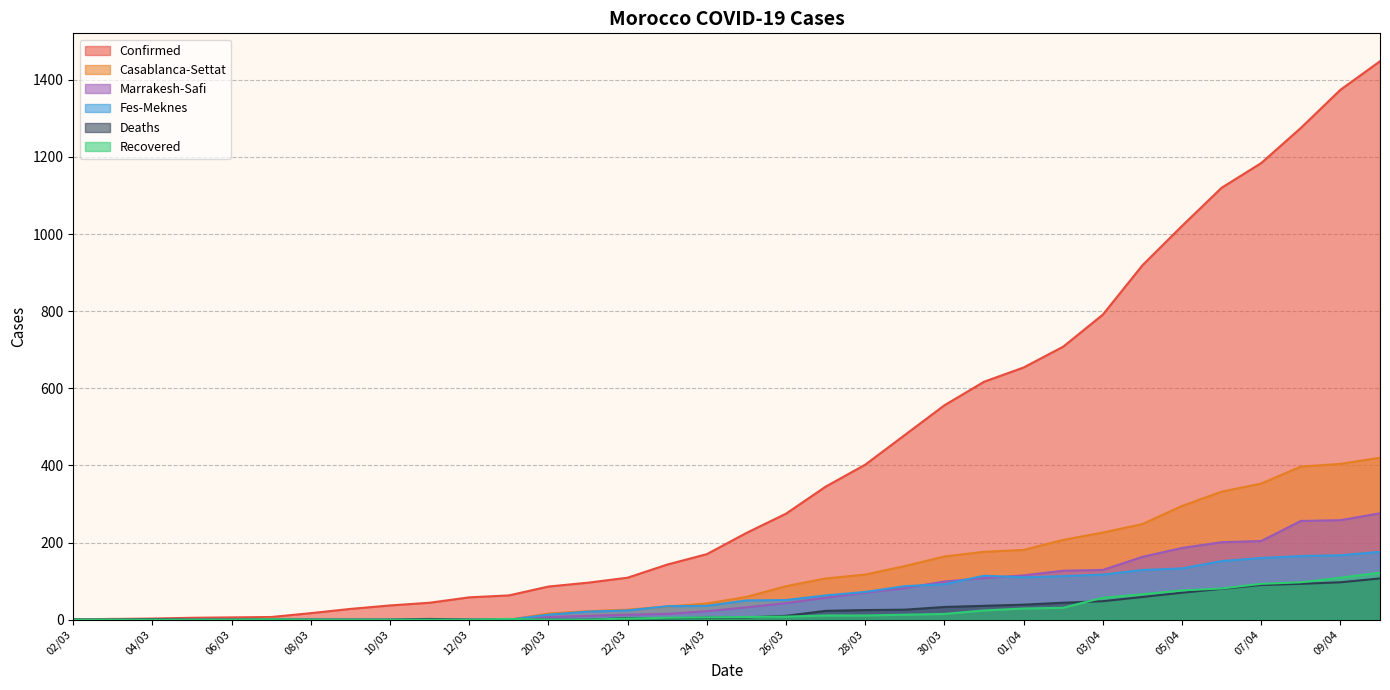

True or false: Casablanca-Settat and Confirmed cross at least once.

False